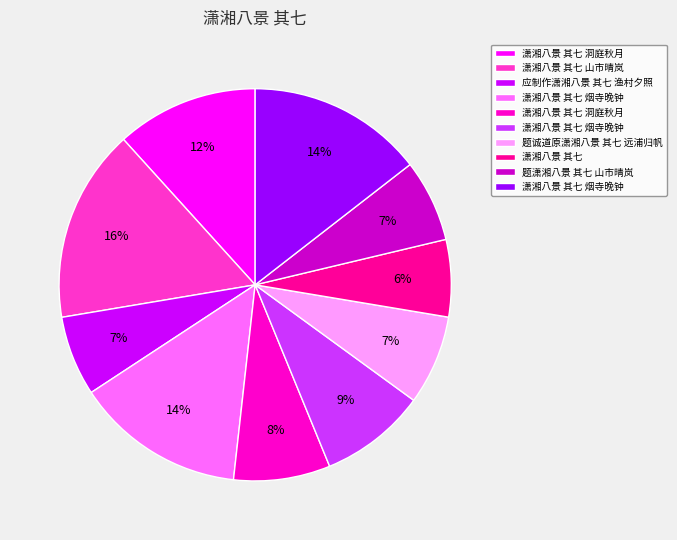

To the nearest percent, what is the average slice percentage?

10%